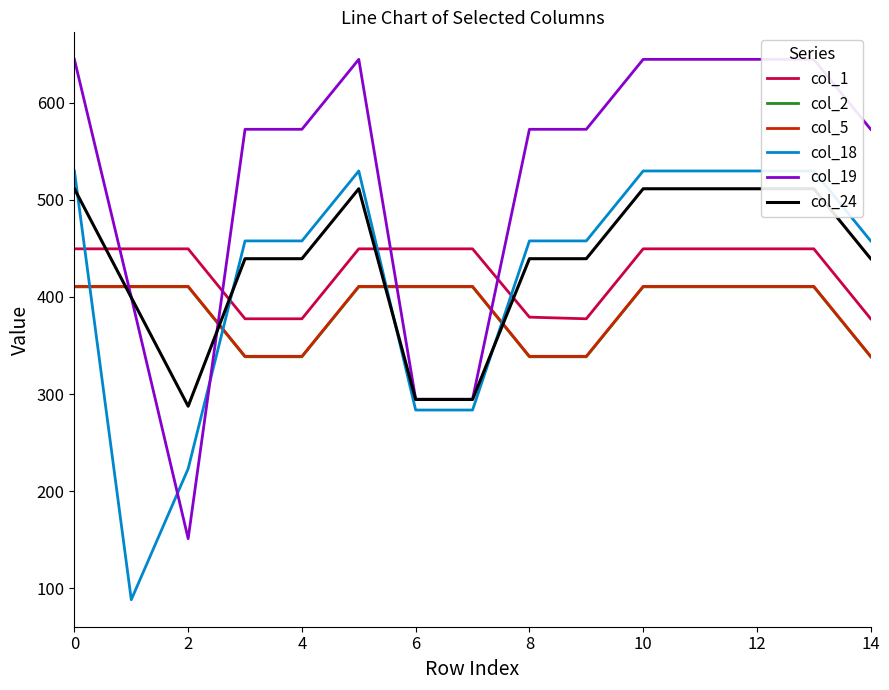

What is the minimum value for col_5?

338.8